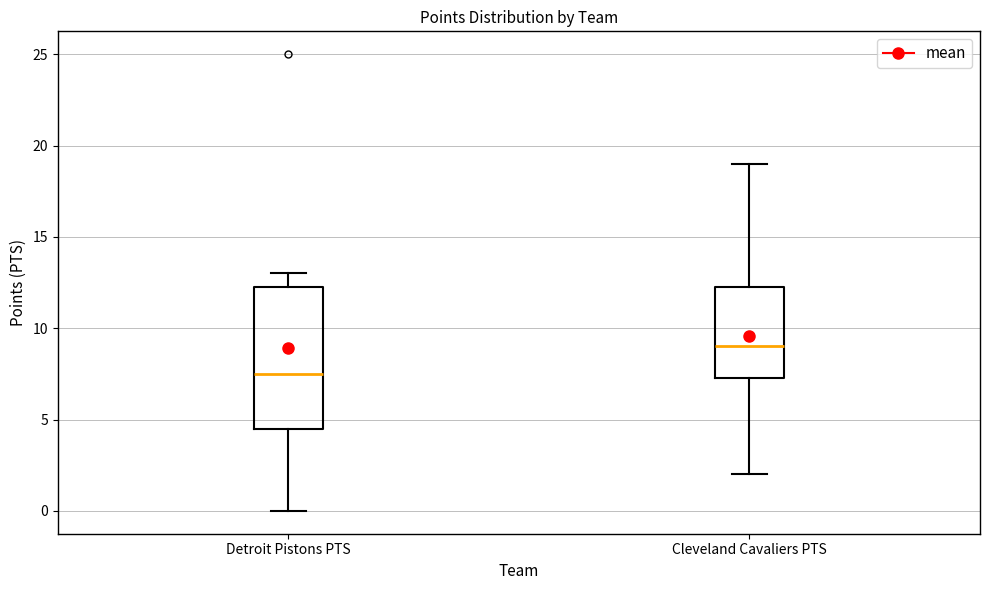

Which box is the tallest, from its lower edge to its upper edge?

Detroit Pistons PTS